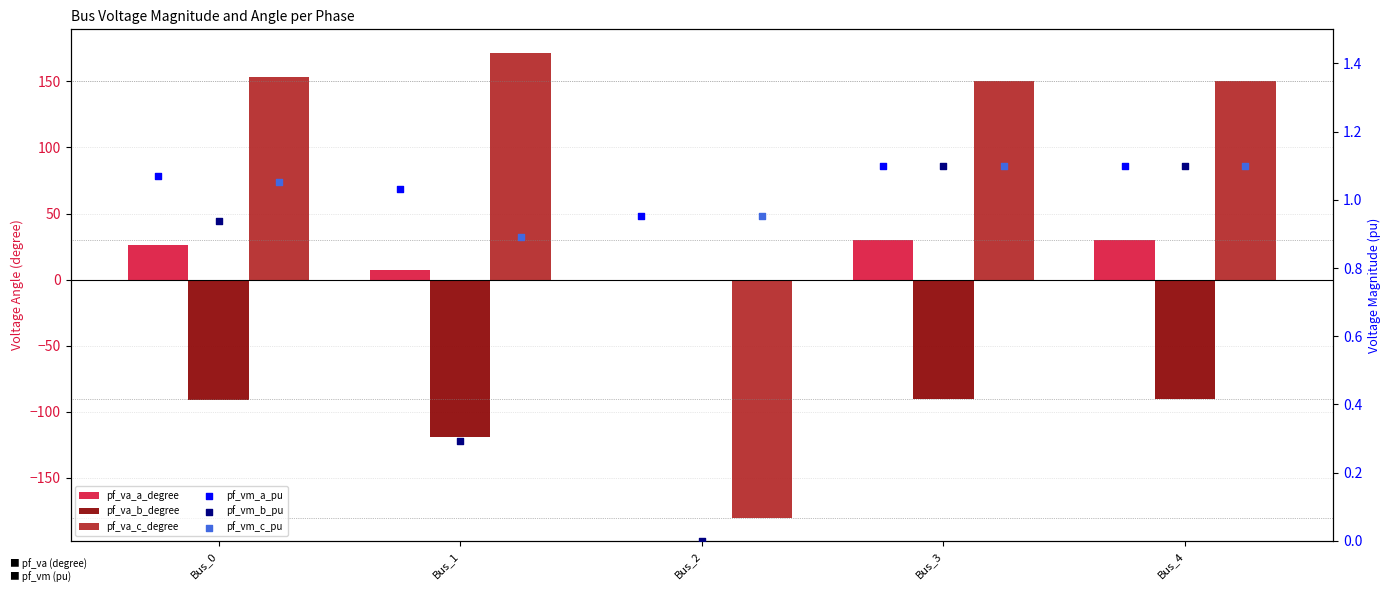

At how many categories does at least one series exceed 126?

4